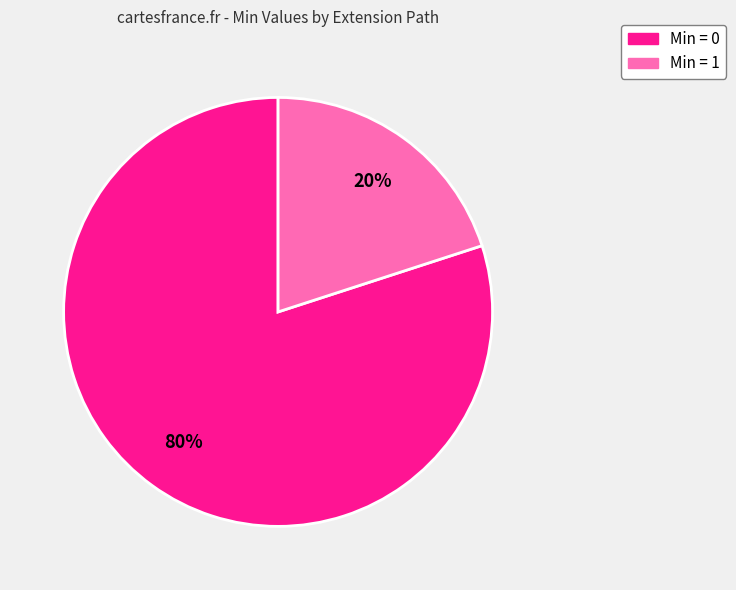

Is it true that Min = 0 is 80% of the pie?

True